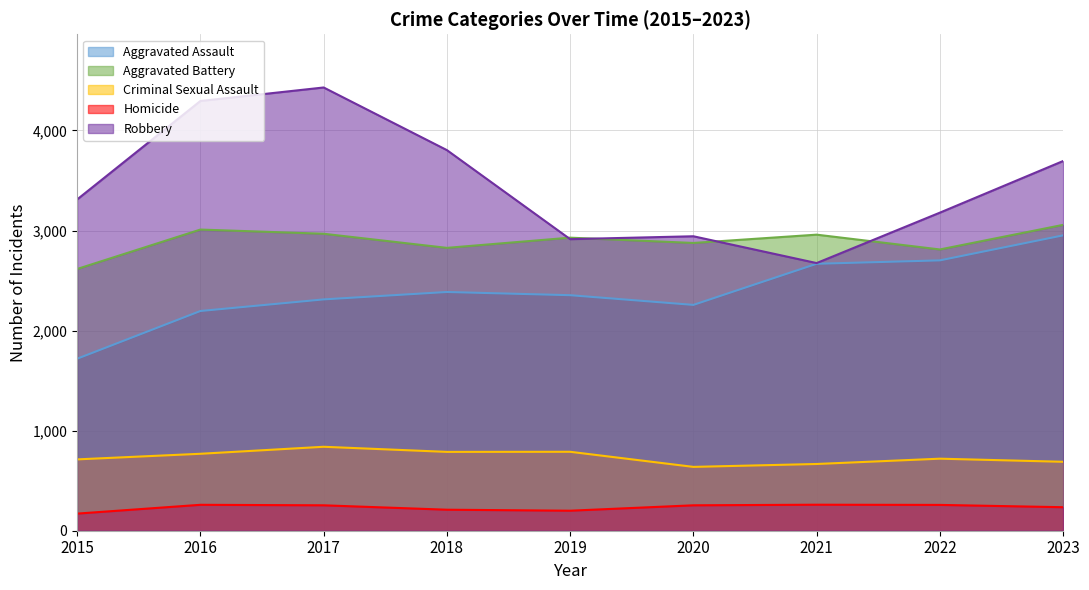

Where is Aggravated Assault nearest to the value 2335?

2019